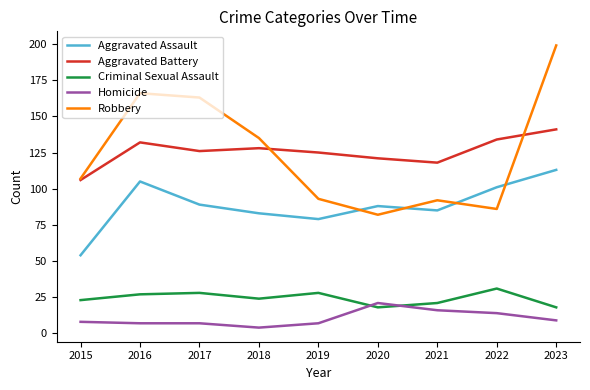

True or false: Aggravated Battery has a value of 125 at 2019.

True